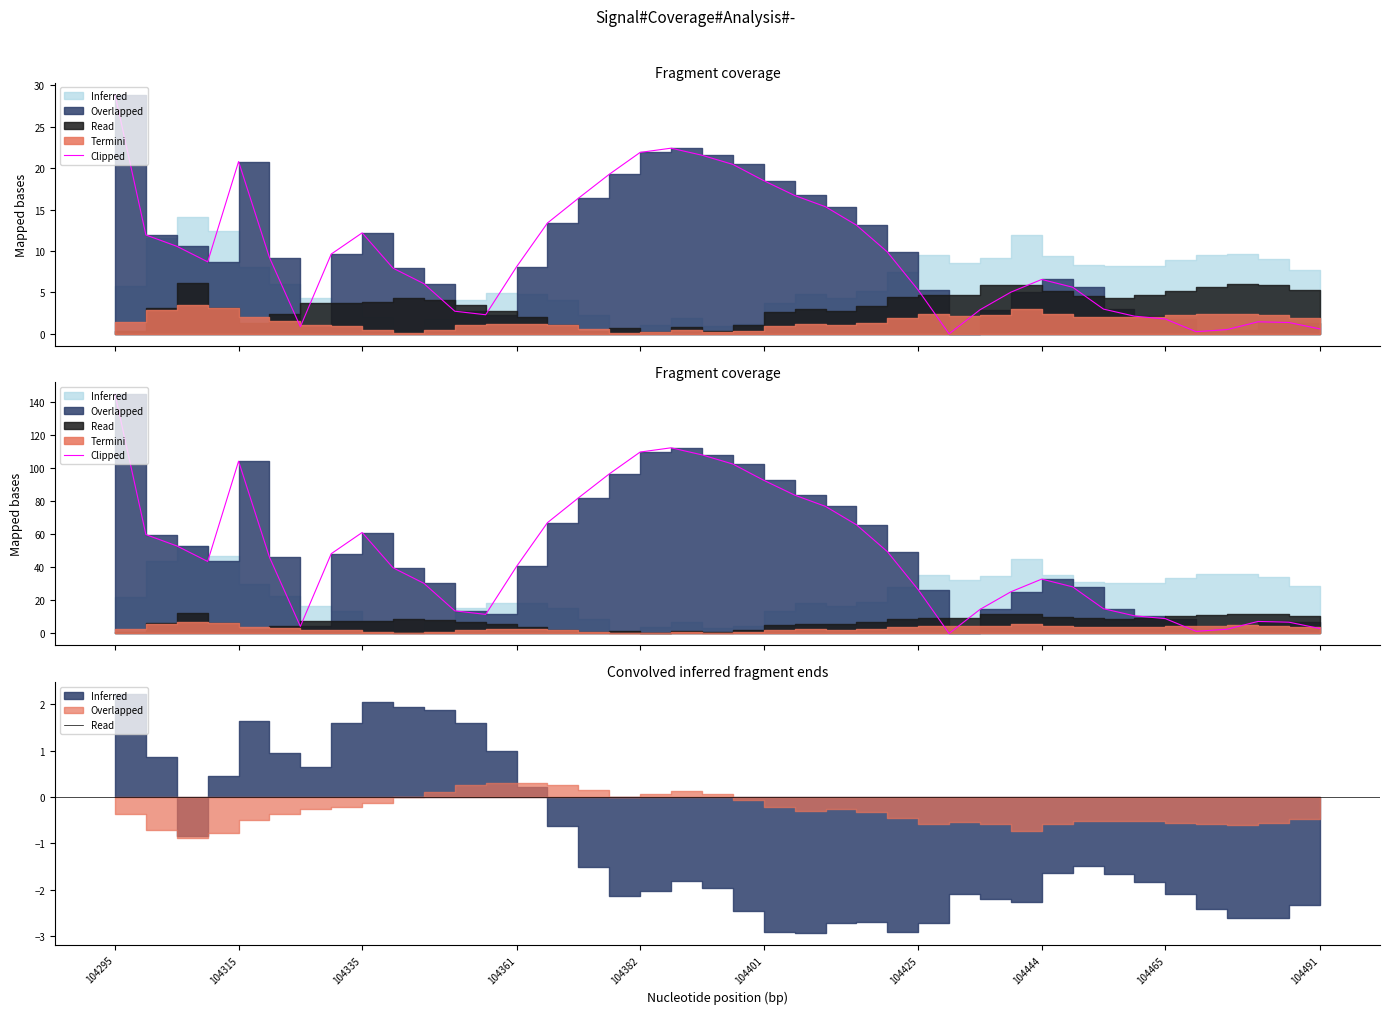

Reading left to right, extract all data points from this chart.

144.4	59.7	52.8	43.5	104.0	46.0	4.3	48.1	60.9	39.6	30.3	13.6	11.5	40.5	66.9	81.8	96.3	109.5	112.1	107.8	102.3	92.5	83.5	76.7	65.6	49.4	26.4	0.0	14.5	25.1	32.8	28.1	14.9	10.7	8.9	1.3	2.6	7.2	6.8	3.0